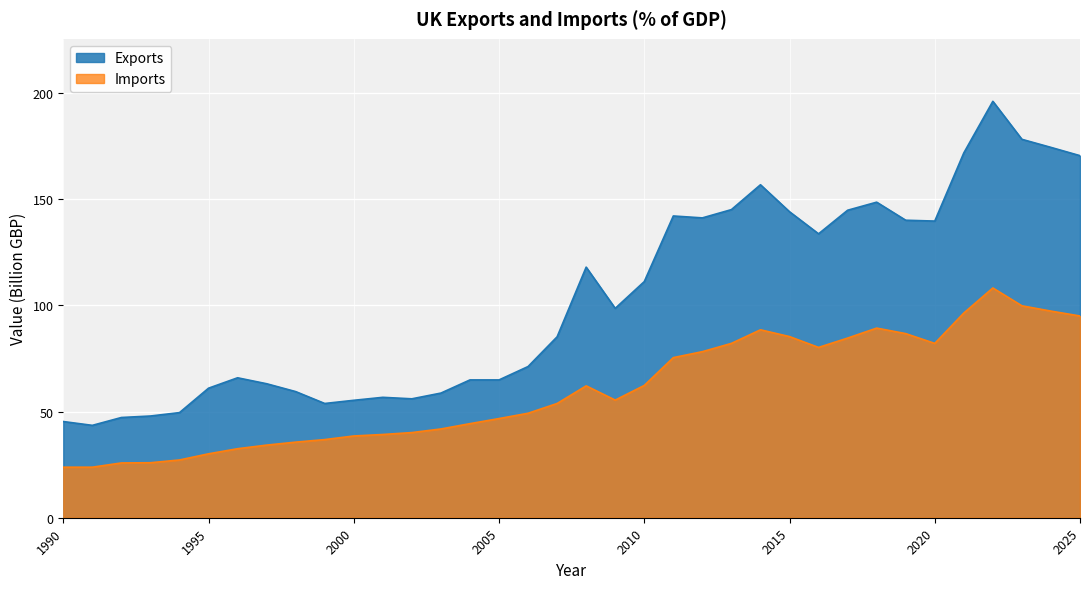

List the labels in order of Exports value, smallest first.

1991, 1990, 1992, 1993, 1994, 1999, 2000, 2002, 2001, 2003, 1998, 1995, 1997, 2004, 2005, 1996, 2006, 2007, 2009, 2010, 2008, 2016, 2020, 2019, 2012, 2011, 2015, 2017, 2013, 2018, 2014, 2025, 2021, 2024, 2023, 2022